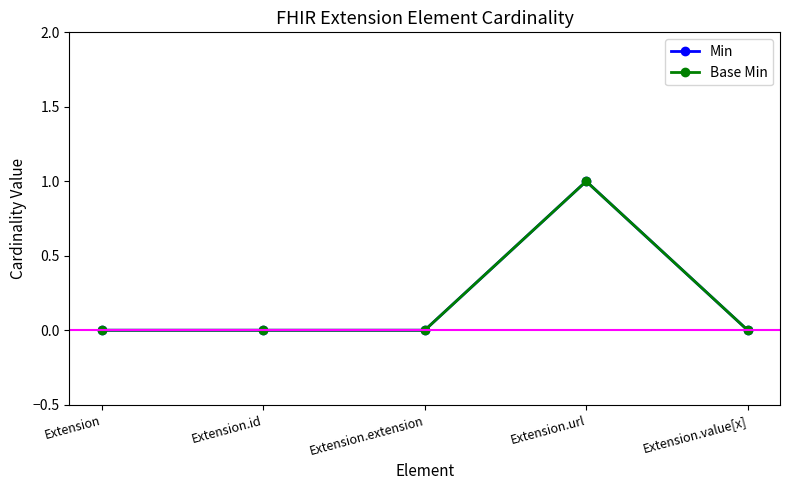

Reading left to right, list all the values displayed in this chart.

Min: 0	0	0	1	0
Base Min: 0	0	0	1	0